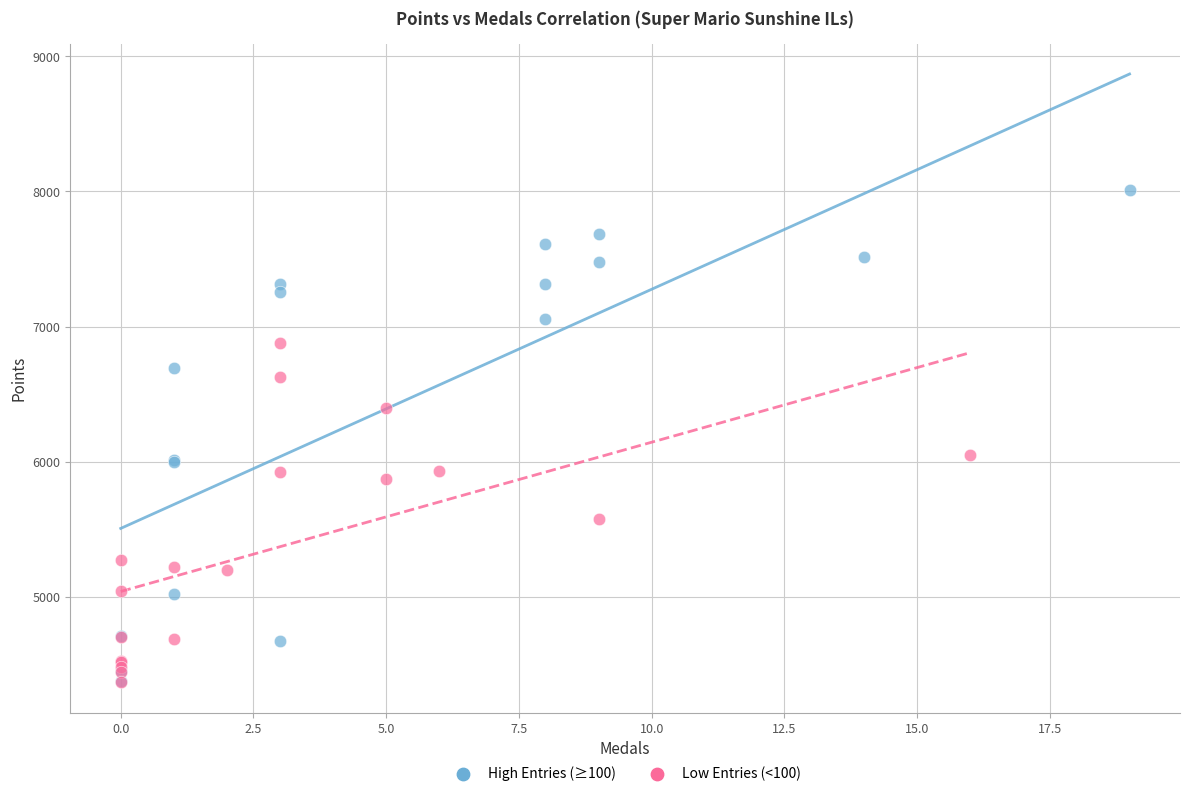

Which series contains the highest Y value?

High Entries (≥100)